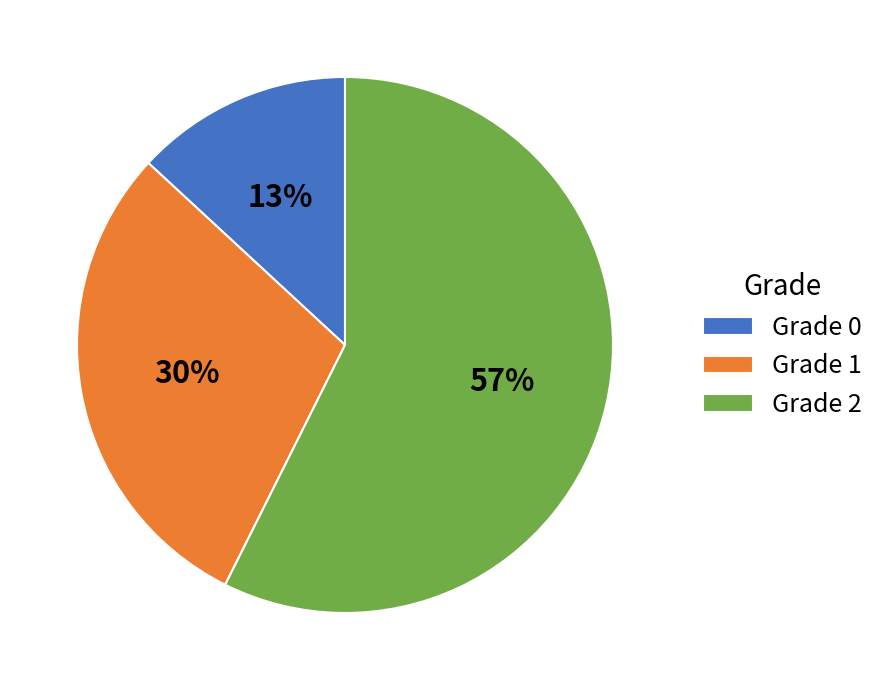

Which has a higher value, Grade 0 or Grade 1?

Grade 1